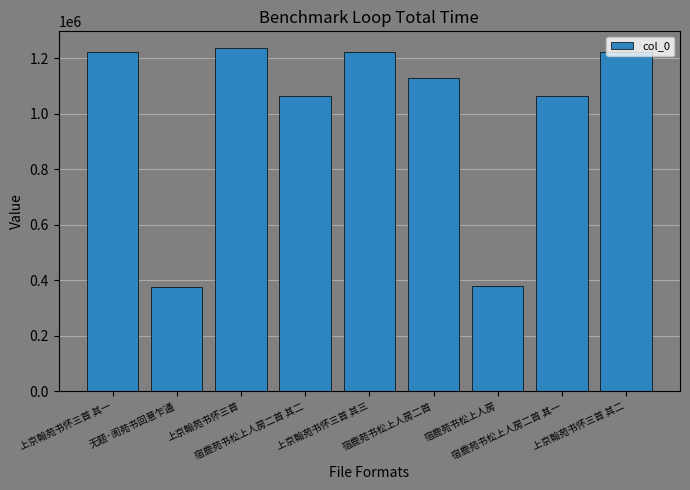

What is the value of the 1st bar from the left?

1223215